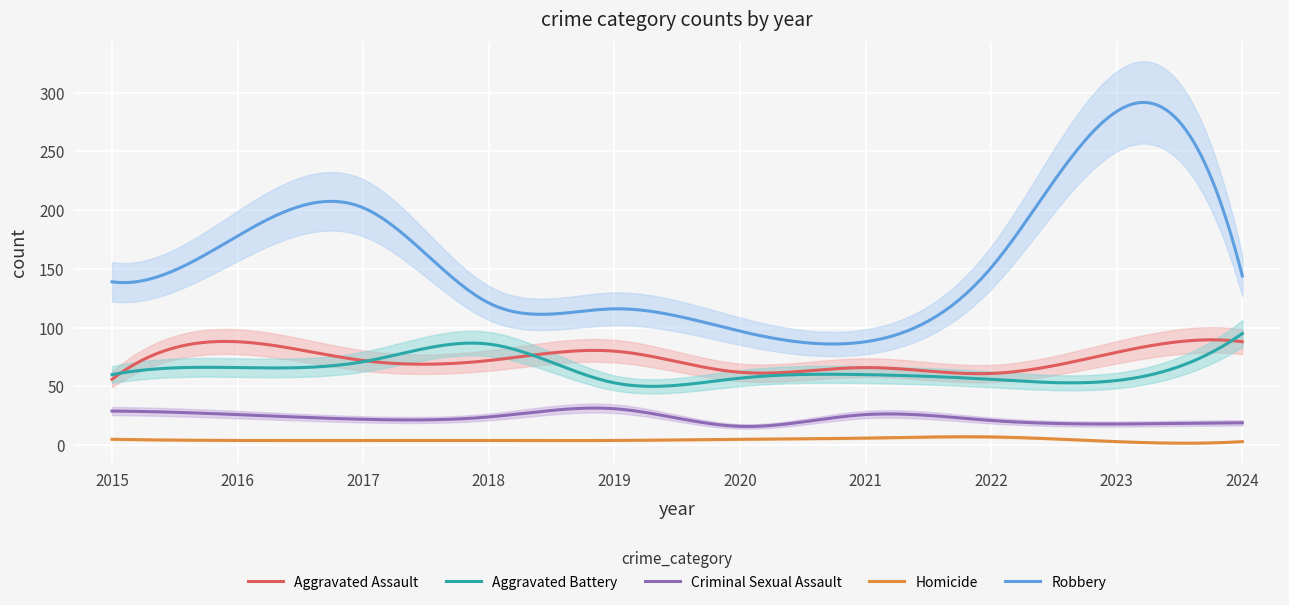

Reading left to right, what are all the values shown in this chart?

Aggravated Assault: 56	88	72	72	80	62	66	61	79	88
Aggravated Battery: 60	66	71	86	53	57	60	56	55	95
Criminal Sexual Assault: 29	26	22	24	31	16	26	21	18	19
Homicide: 5	4	4	4	4	5	6	7	3	3
Robbery: 139	178	202	121	116	97	88	151	284	144